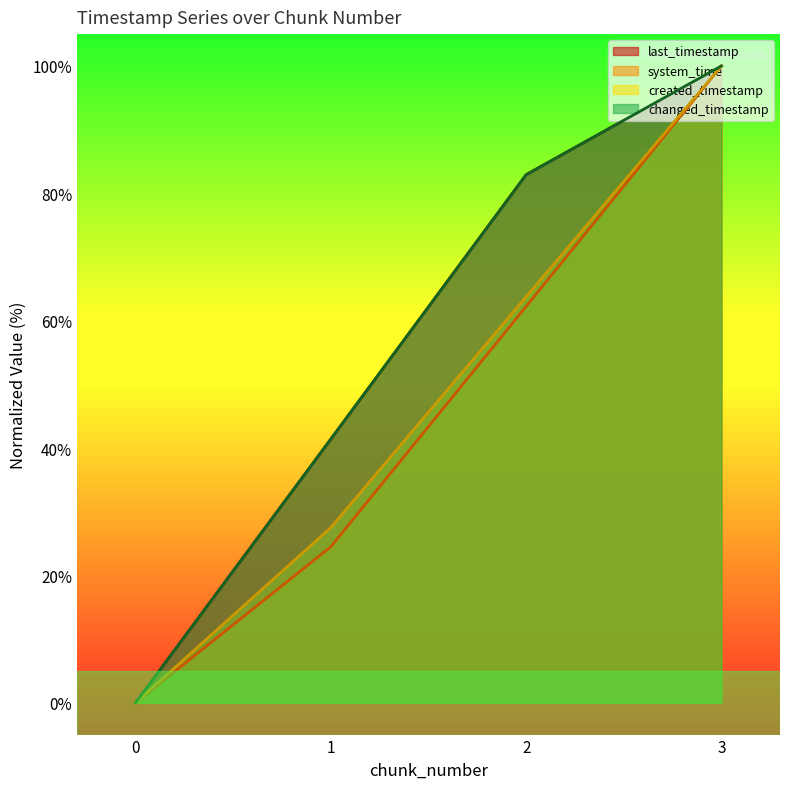

How many distinct data groups are displayed?

4